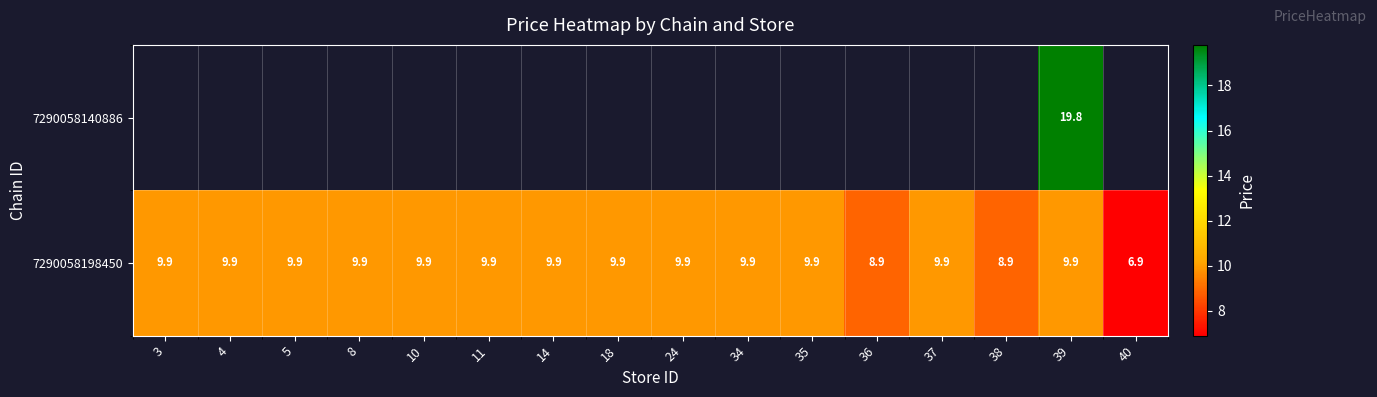

The value of 7290058198450 at 10 is 9.9. True or false?

True